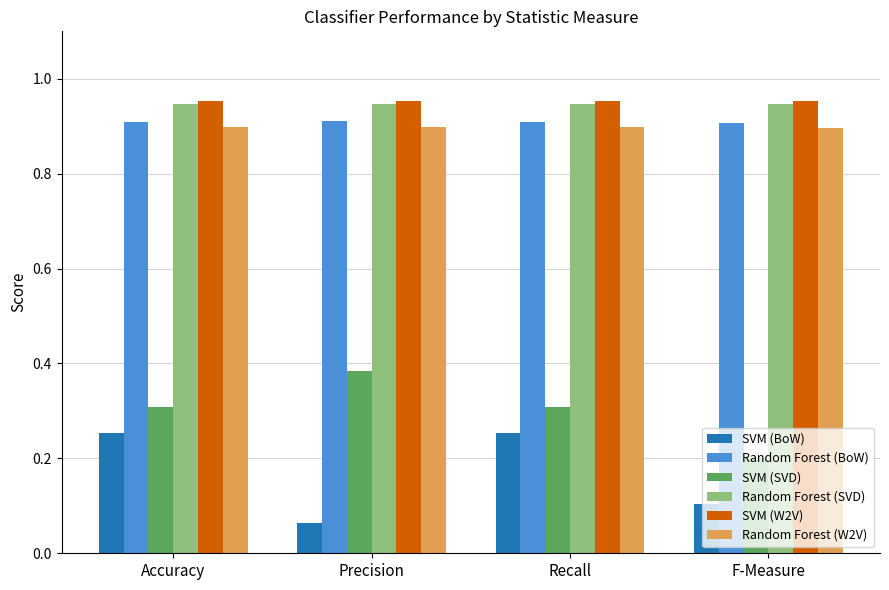

Which label corresponds to the smallest value in the chart?

Precision